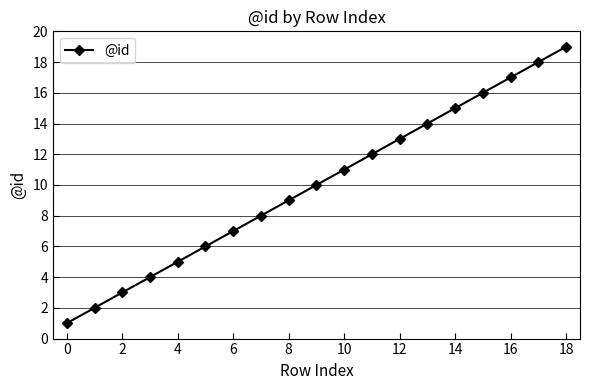

What is the difference between the maximum and second lowest values?

17